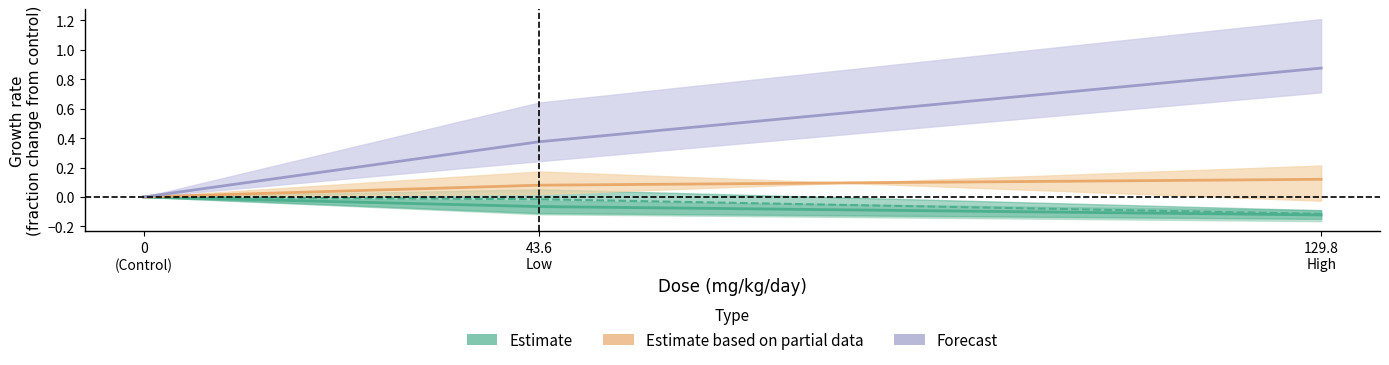

Between 43.6
Low and 129.8
High, which series saw the biggest shift?

Forecast